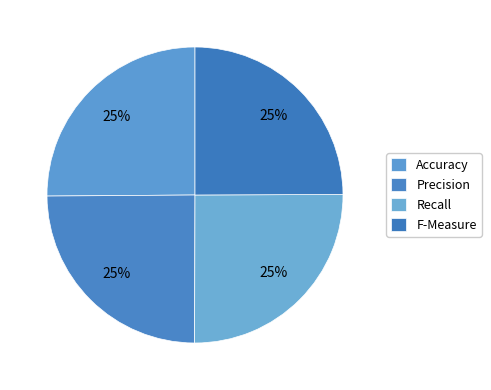

To the nearest percent, what percentage of the pie is Recall?

25%